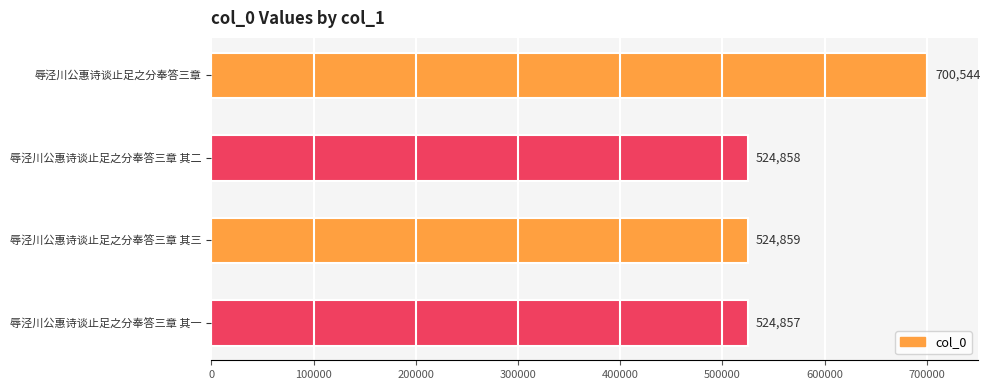

Reading top to bottom, list all the values displayed in this chart.

辱泾川公惠诗谈止足之分奉答三章=700544	辱泾川公惠诗谈止足之分奉答三章 其二=524858	辱泾川公惠诗谈止足之分奉答三章 其三=524859	辱泾川公惠诗谈止足之分奉答三章 其一=524857